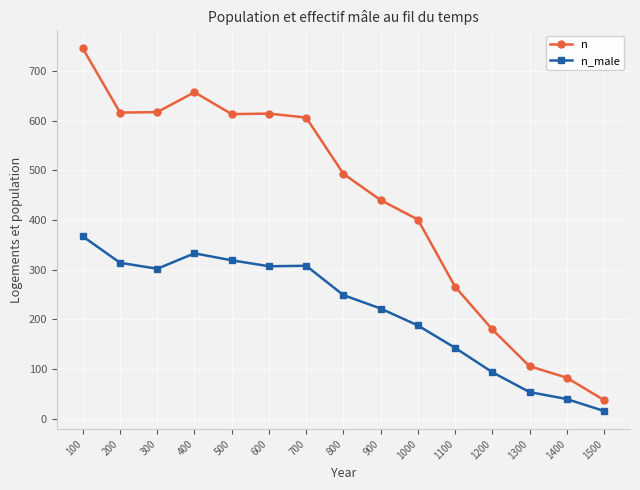

True or false: n and n_male cross at least once.

False